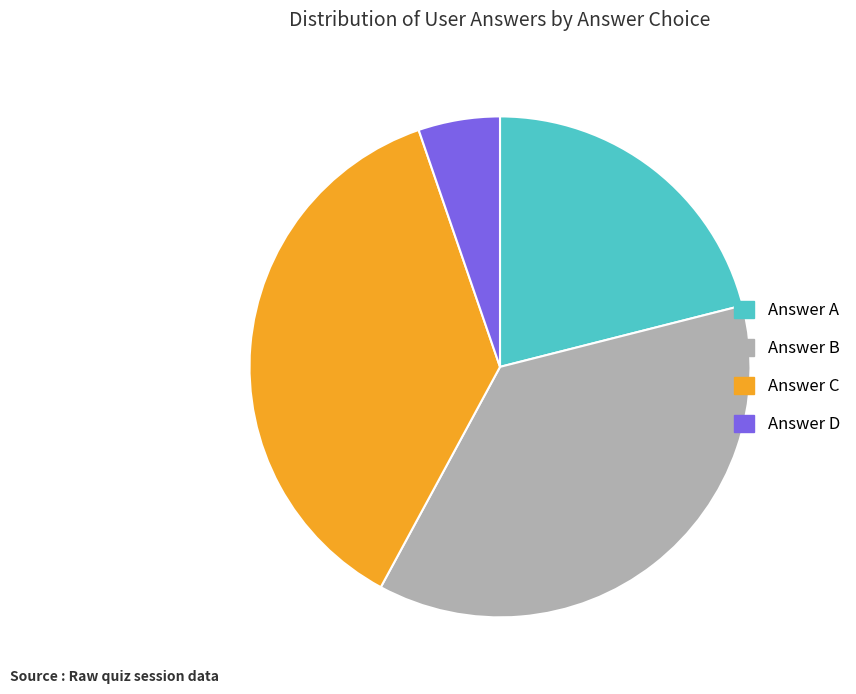

Is there a majority slice in this chart?

No